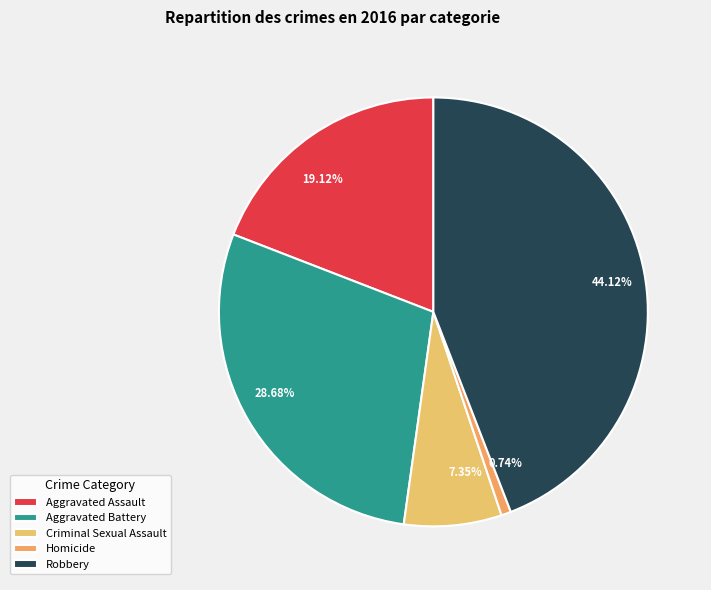

What is the total percentage of Homicide and Aggravated Battery?

29.4%